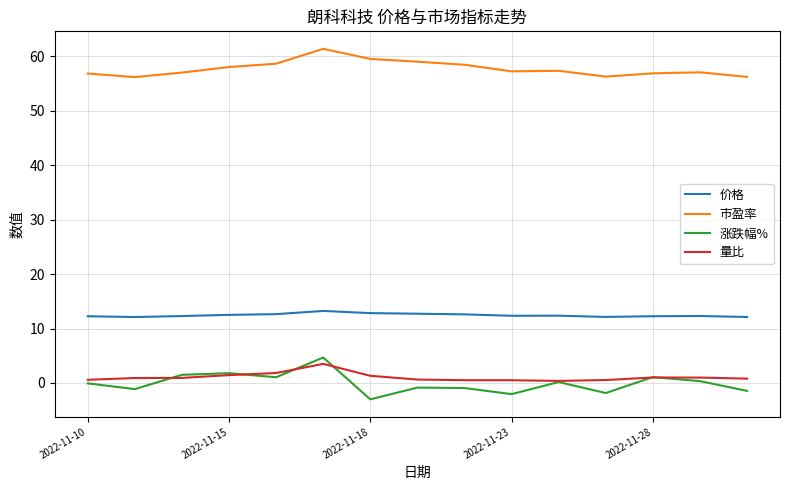

Which series has the largest range (max minus min)?

涨跌幅%